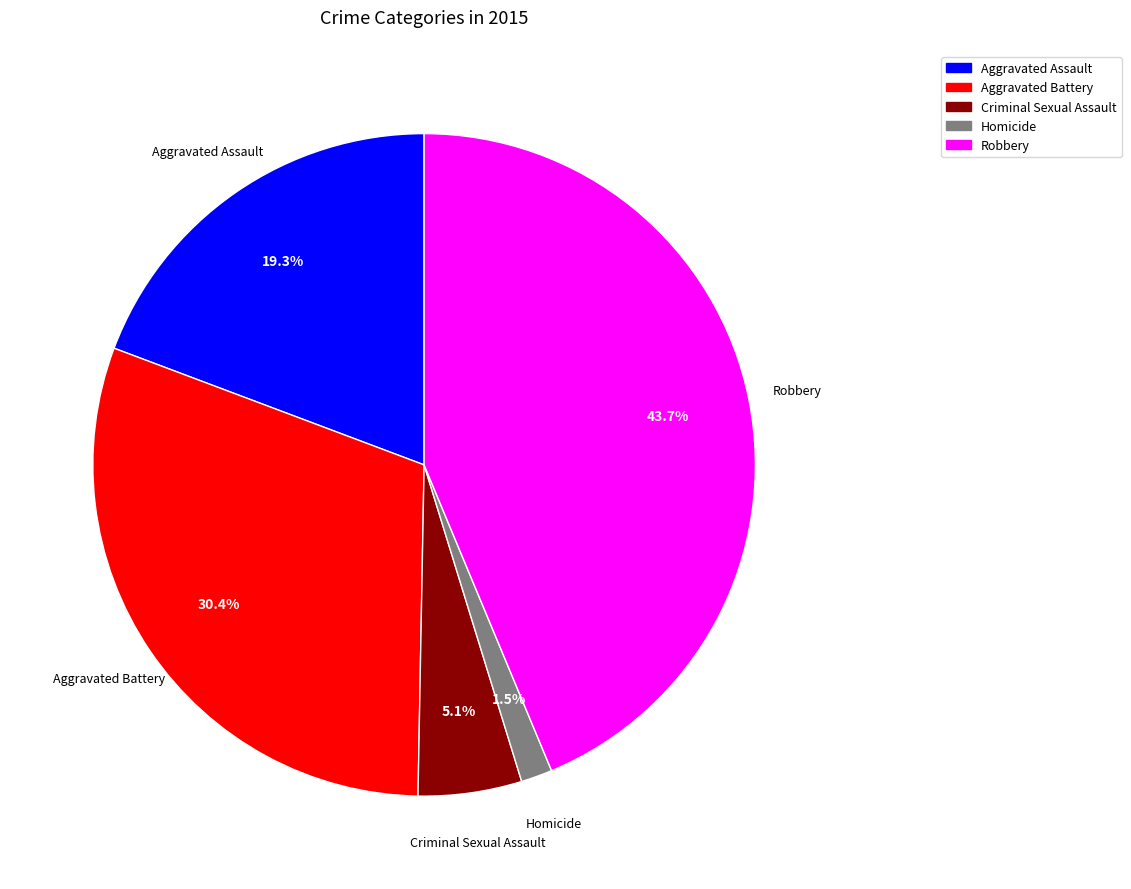

Rank the categories by value from highest to lowest.

Robbery, Aggravated Battery, Aggravated Assault, Criminal Sexual Assault, Homicide